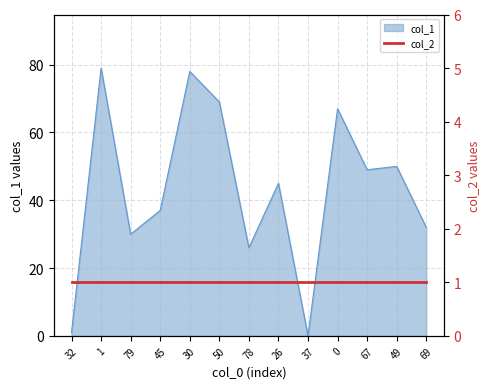

At which label does the data first exceed 45?

1